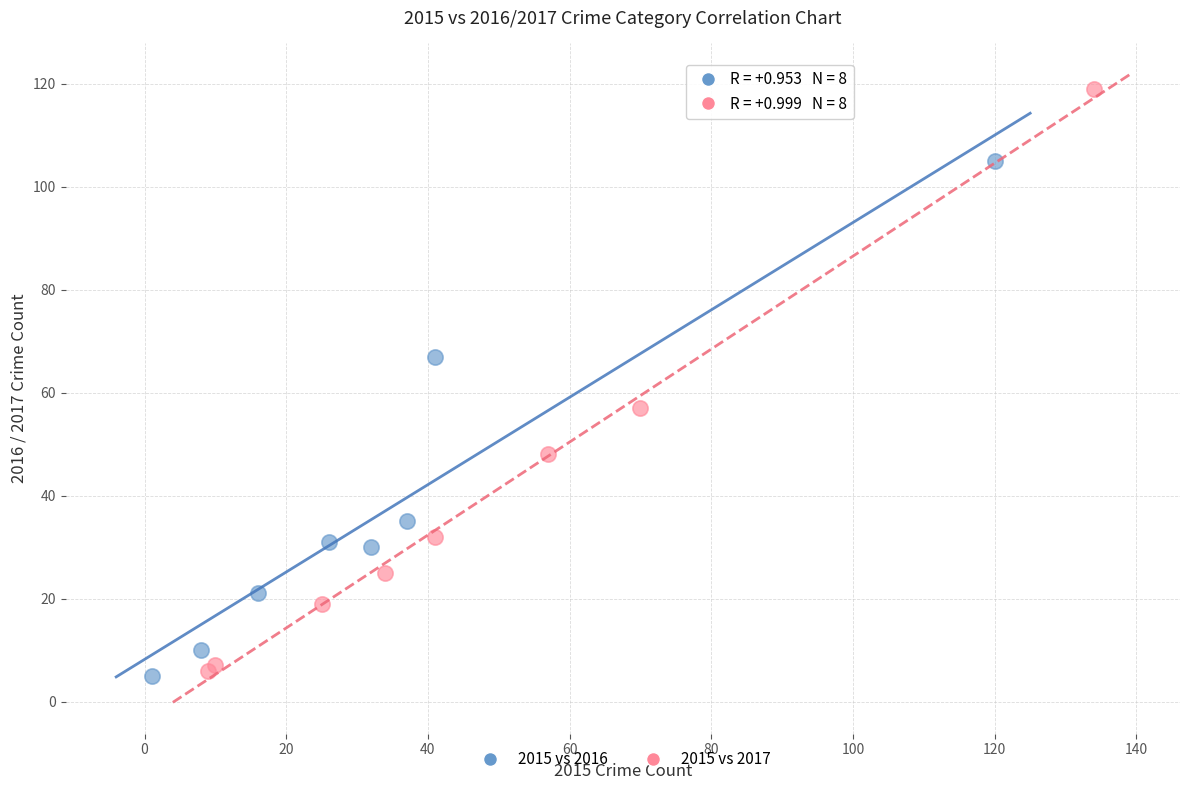

Which series contains the highest Y value?

2015 vs 2017